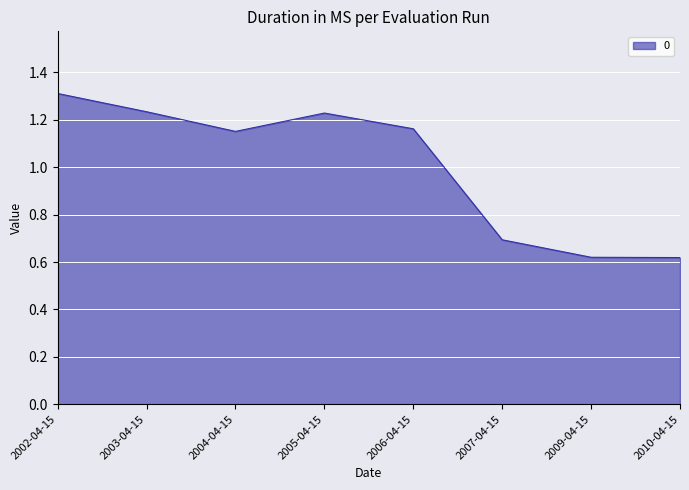

What is the difference between the maximum and minimum values?

0.7